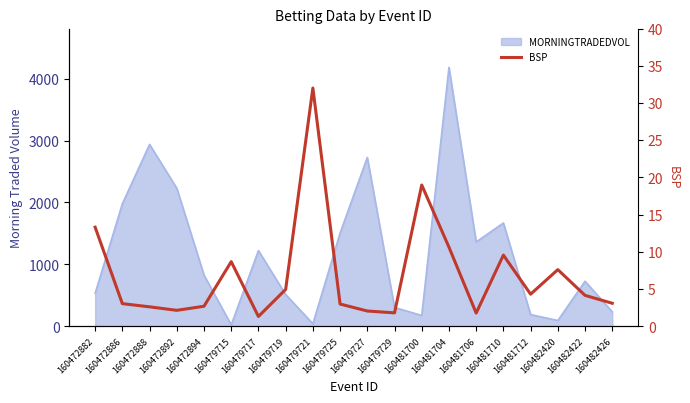

True or false: the data has more than 1 interior local peaks.

True